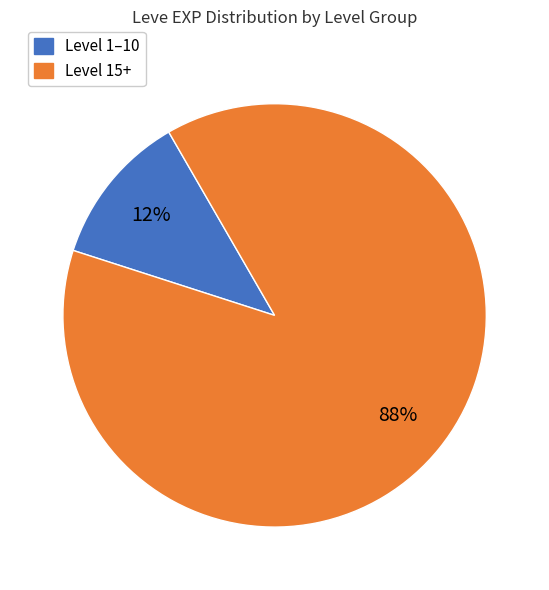

Is there any slice that represents more than half of the pie?

Yes